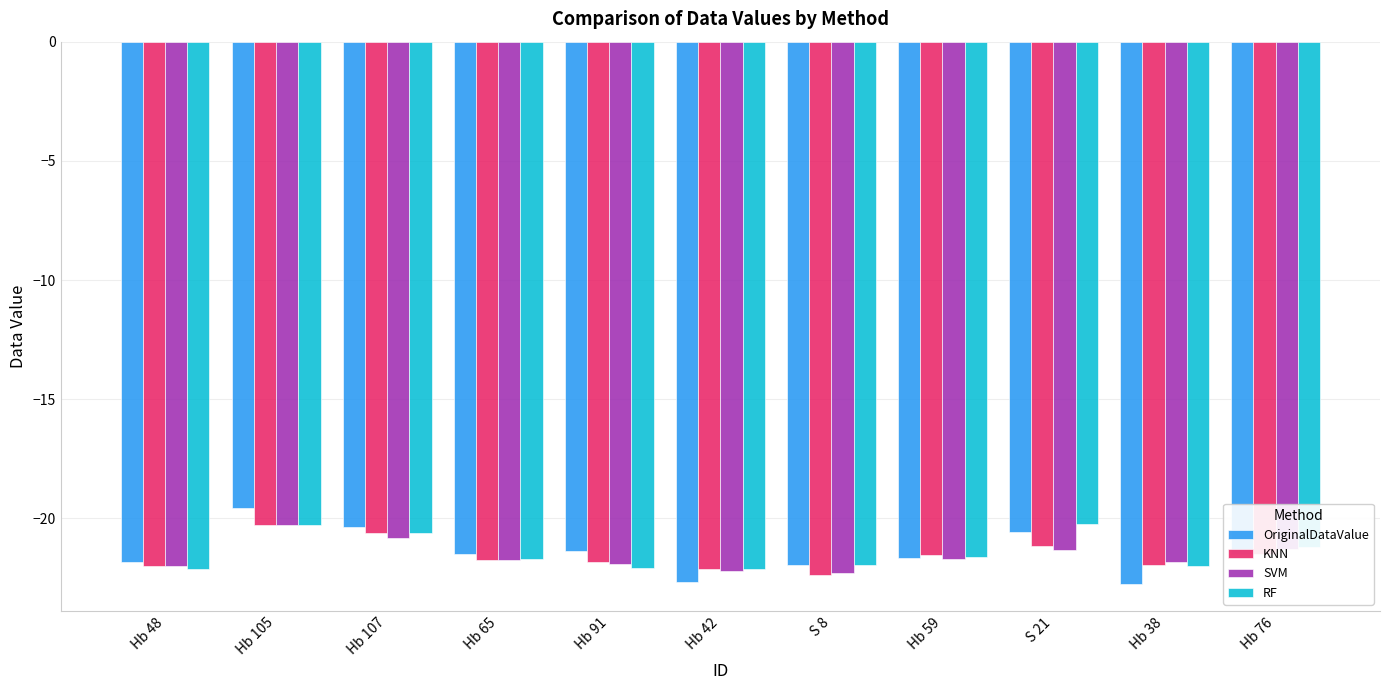

What is the label of the 1st bar from the right?

Hb 76